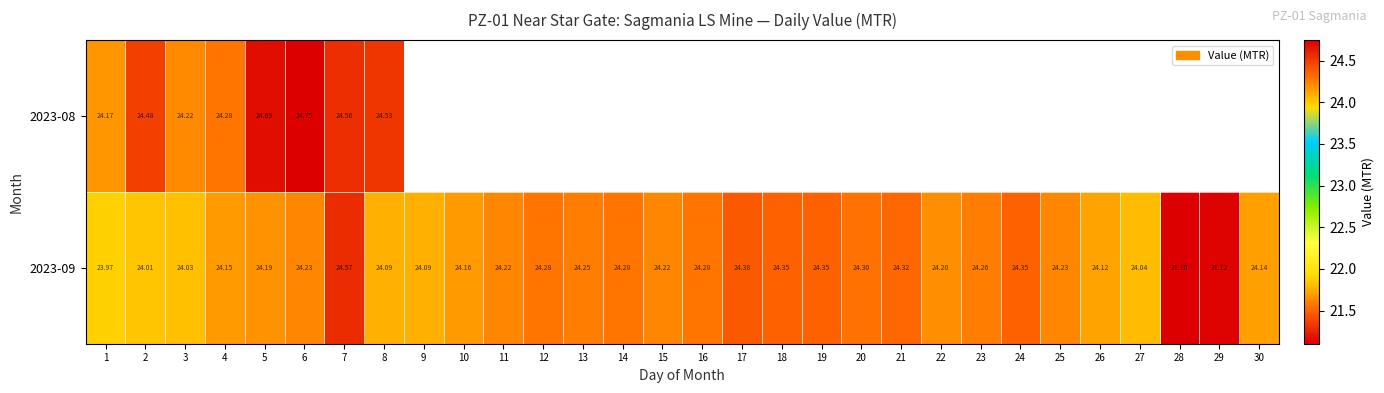

List the labels in order of 2023-08 value, smallest first.

9, 10, 11, 12, 13, 14, 15, 16, 17, 18, 19, 20, 21, 22, 23, 24, 25, 26, 27, 28, 29, 30, 1, 3, 4, 2, 8, 7, 5, 6